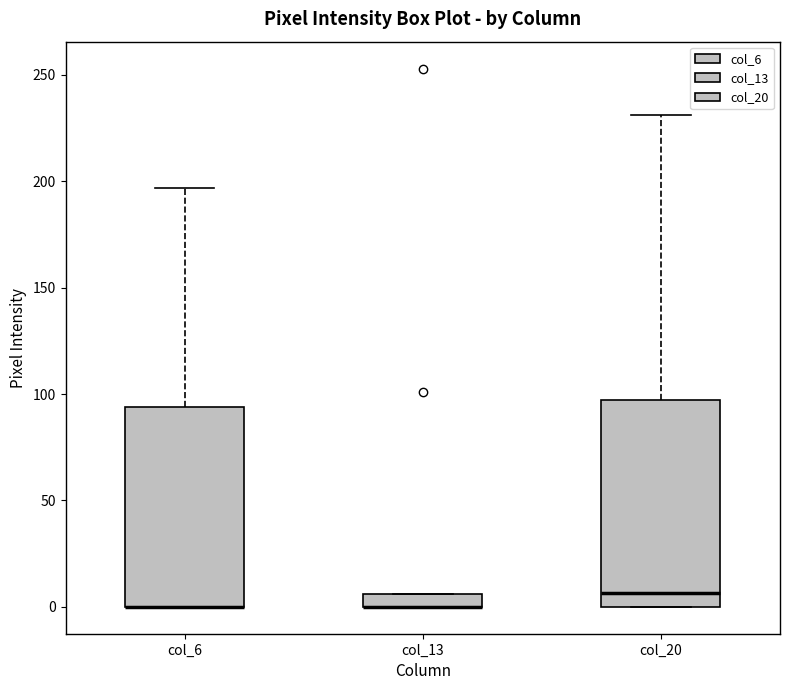

Where is the upper edge of the box for col_13 on the y-axis? The values are not printed on the chart, so give them approximately, as read against the axis.

5